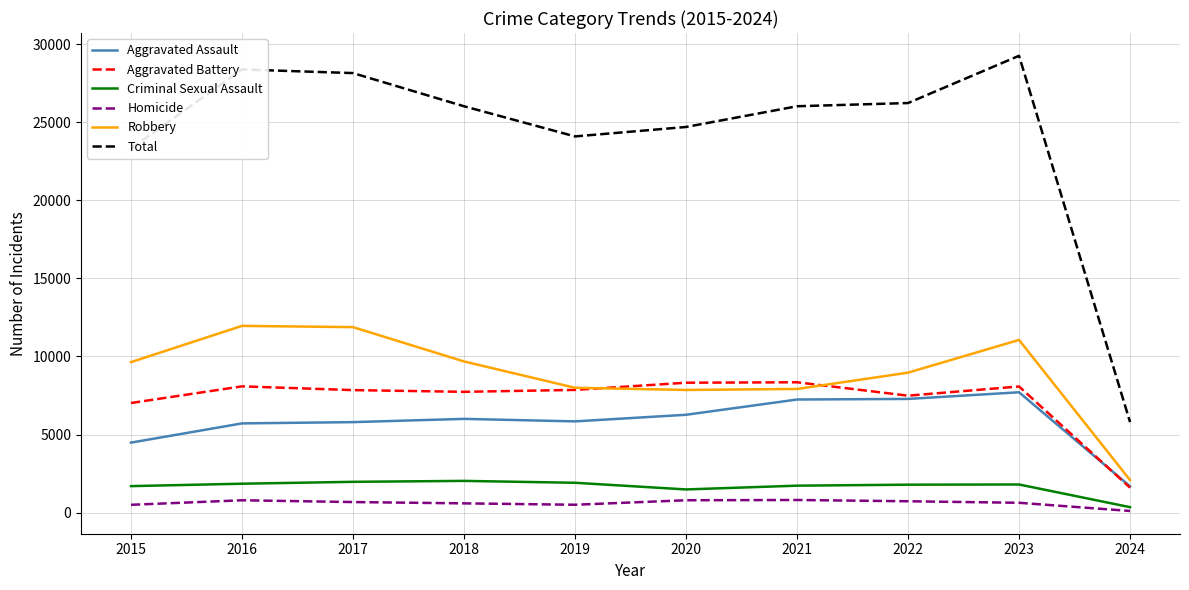

Which series has the largest range (max minus min)?

Total